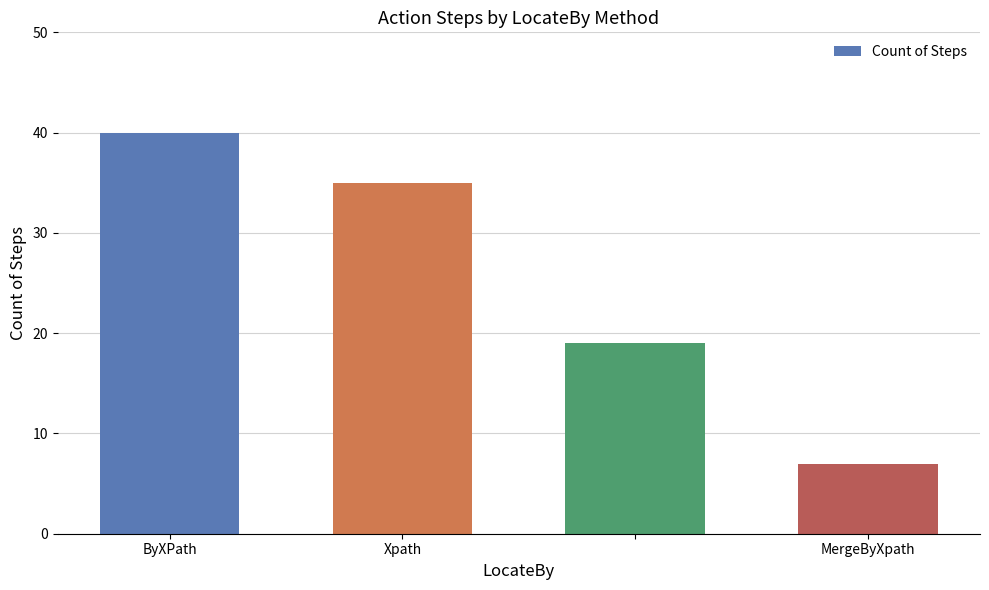

What is the value of the 4th bar from the left?

7